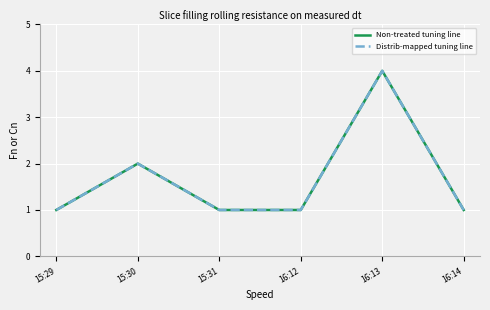

True or false: Non-treated tuning line has a value of 1 at 16:14.

True